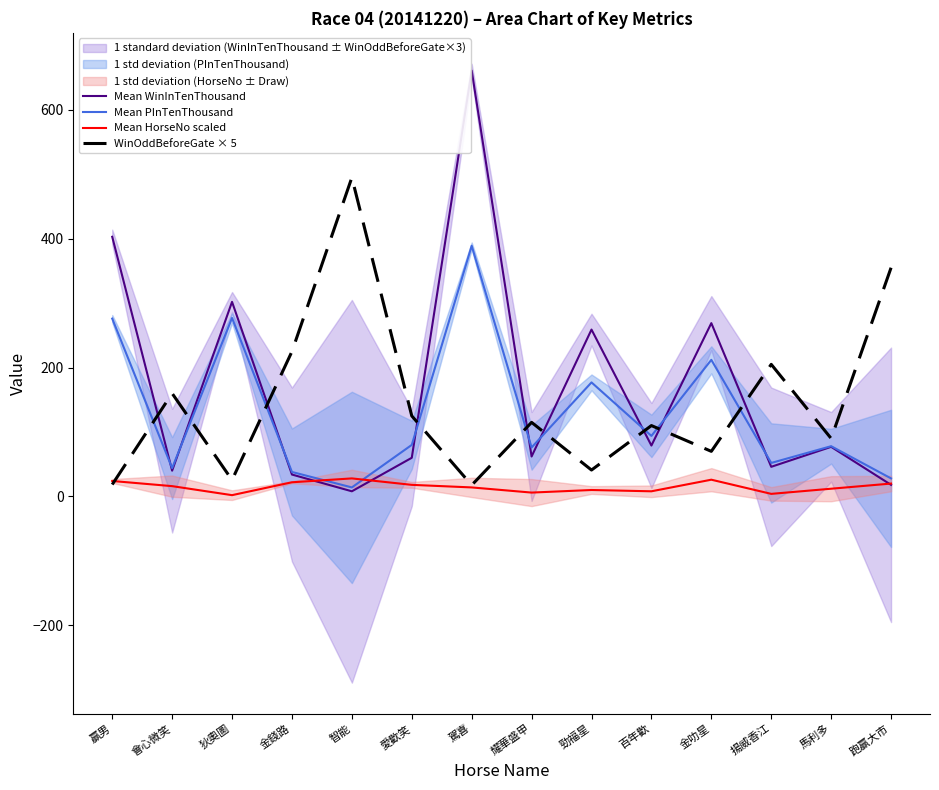

At which category does the chart reach its peak across all series?

駕喜